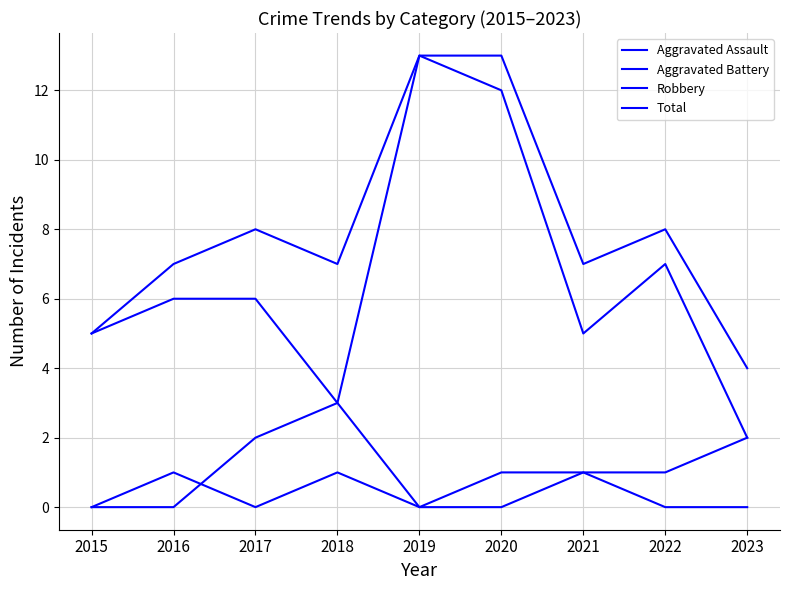

Reading left to right, extract all data points from this chart.

Aggravated Assault: 2015=0	2016=0	2017=2	2018=3	2019=0	2020=1	2021=1	2022=0	2023=0
Aggravated Battery: 2015=0	2016=1	2017=0	2018=1	2019=0	2020=0	2021=1	2022=1	2023=2
Robbery: 2015=5	2016=6	2017=6	2018=3	2019=13	2020=12	2021=5	2022=7	2023=2
Total: 2015=5	2016=7	2017=8	2018=7	2019=13	2020=13	2021=7	2022=8	2023=4